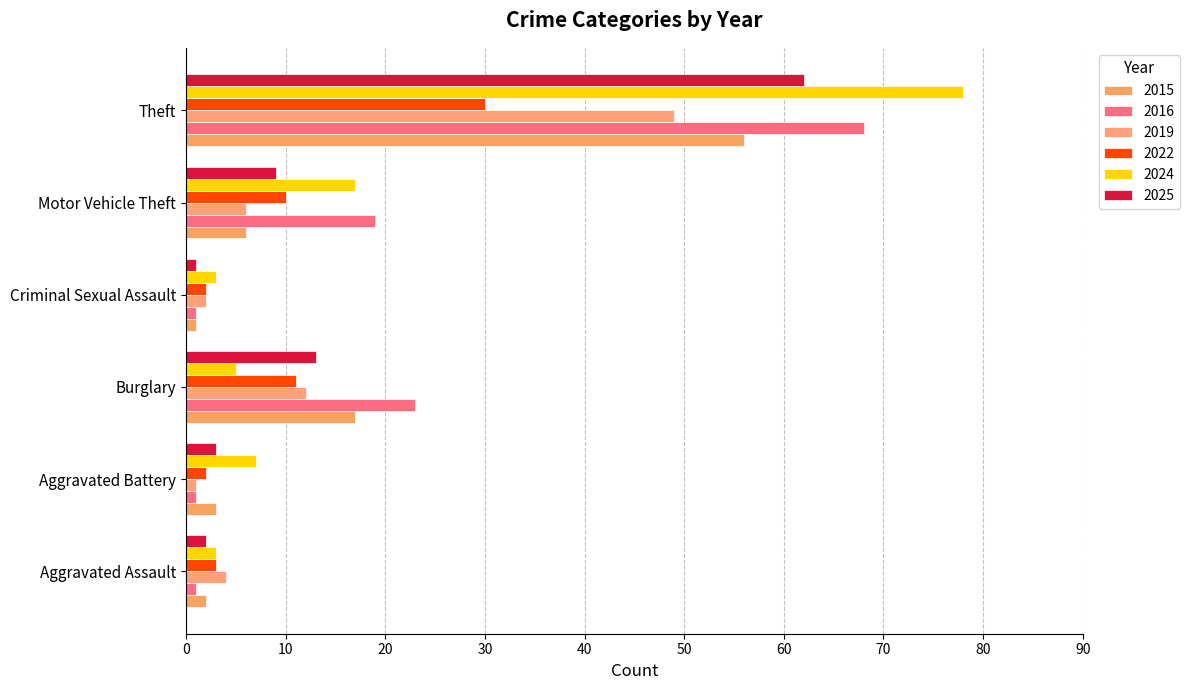

How many categories are shown in the chart?

6